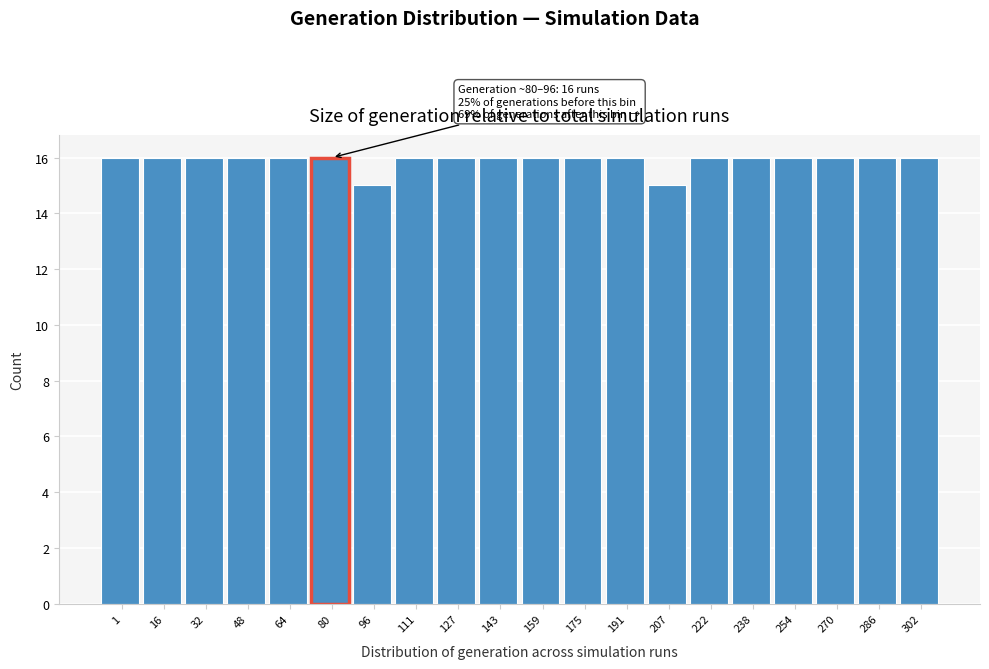

Reading left to right, extract all data points from this chart.

16	16	16	16	16	16	15	16	16	16	16	16	16	15	16	16	16	16	16	16